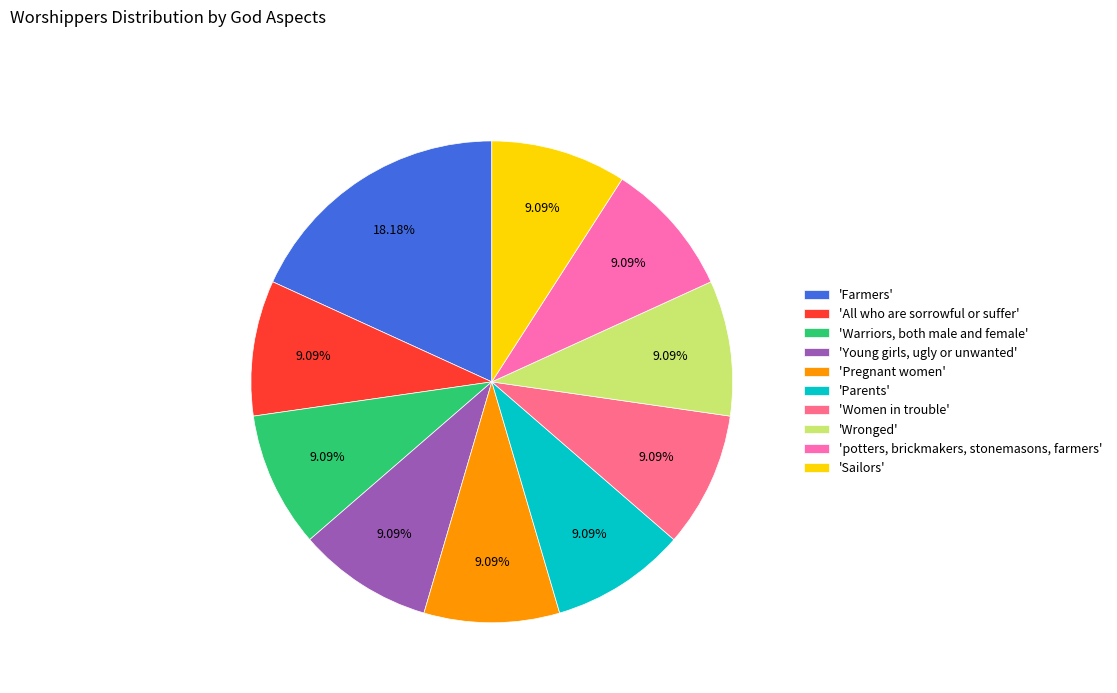

Do 'Wronged' and 'Young girls, ugly or unwanted' together represent more than half of the pie?

No